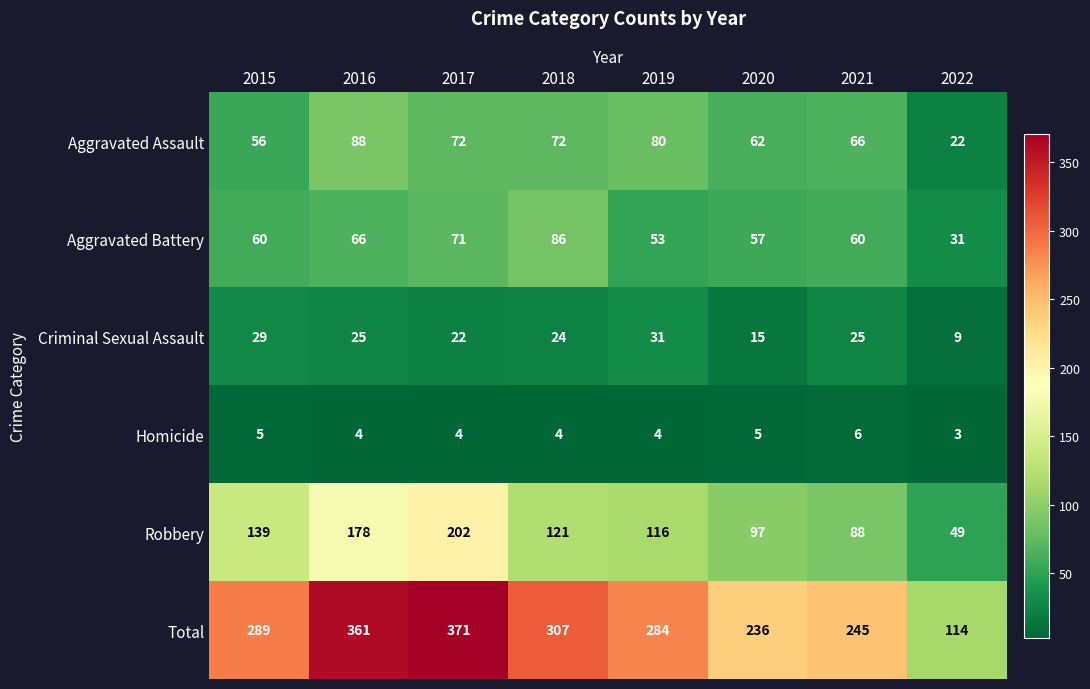

Rank the series by their maximum value, from lowest to highest.

Homicide, Criminal Sexual Assault, Aggravated Battery, Aggravated Assault, Robbery, Total